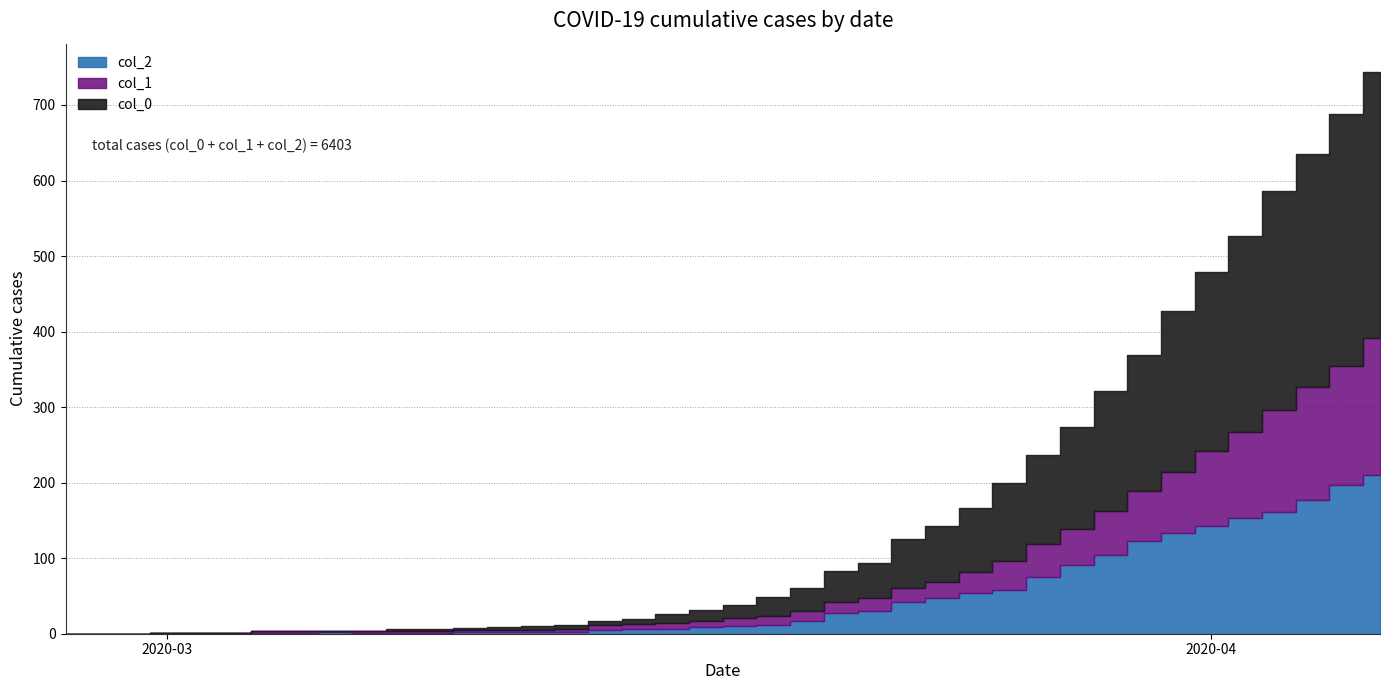

What is the difference between the maximum and minimum values in the col_2 series?

210